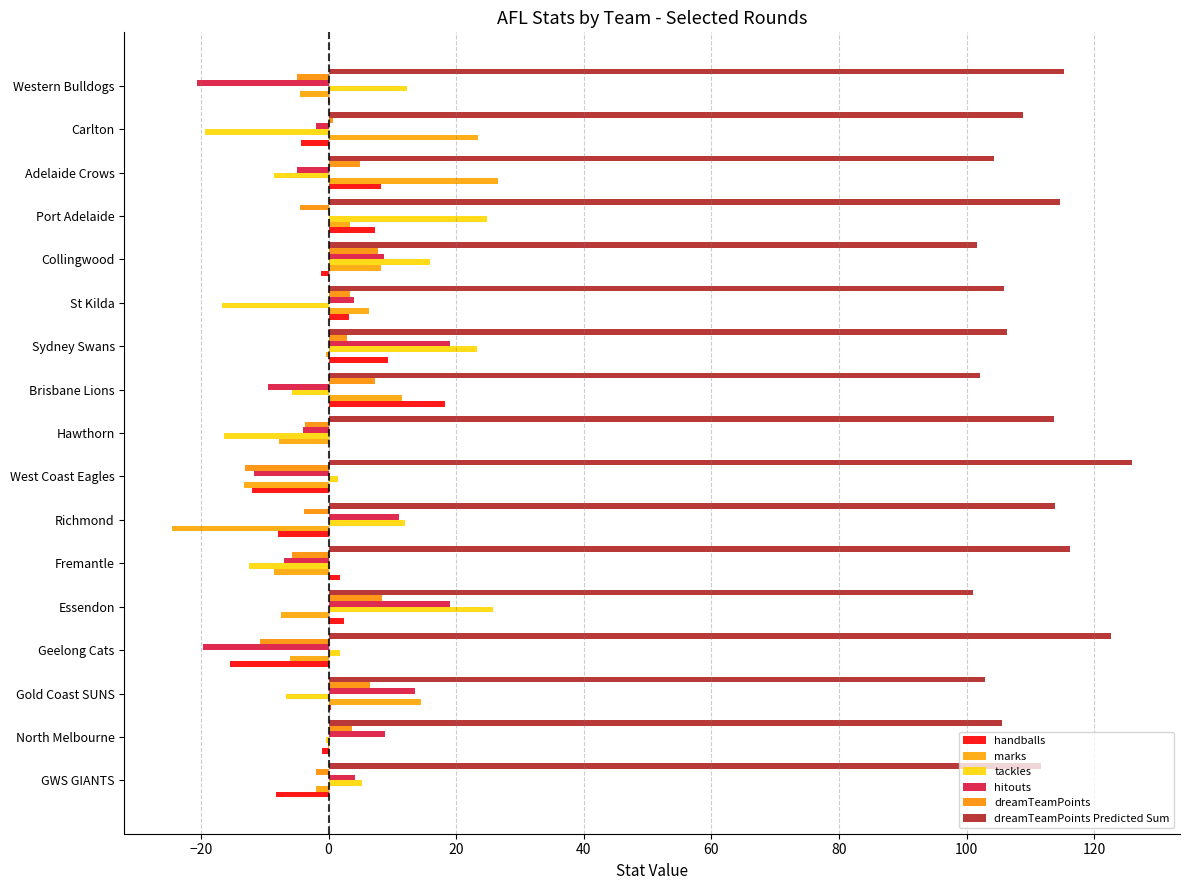

Are the bars horizontal?

Yes